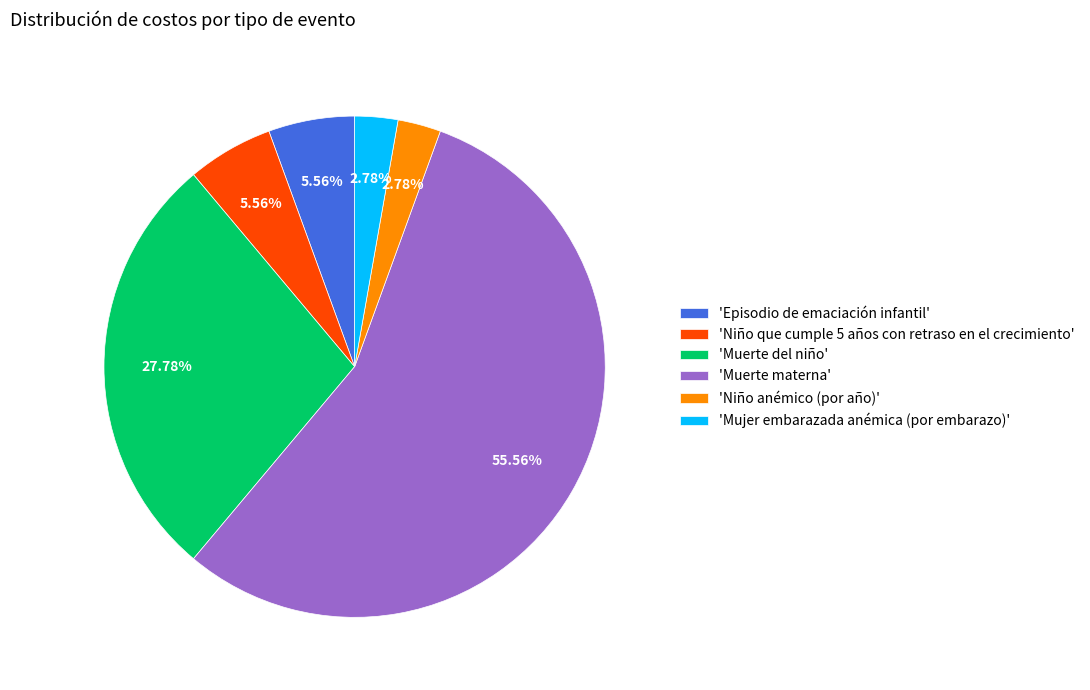

What is the largest slice in the pie chart?

'Muerte materna'